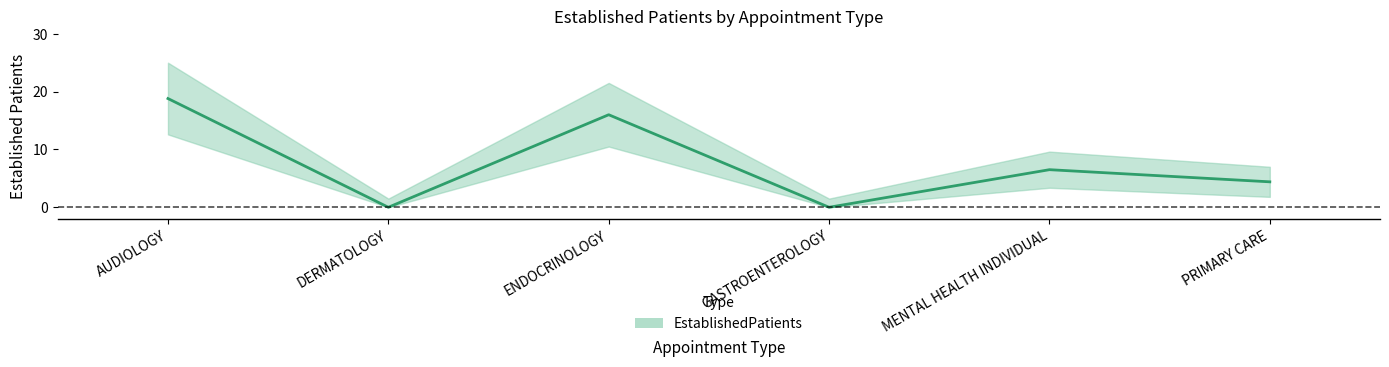

Rank the categories by value from highest to lowest.

AUDIOLOGY, ENDOCRINOLOGY, MENTAL HEALTH INDIVIDUAL, PRIMARY CARE, DERMATOLOGY, GASTROENTEROLOGY